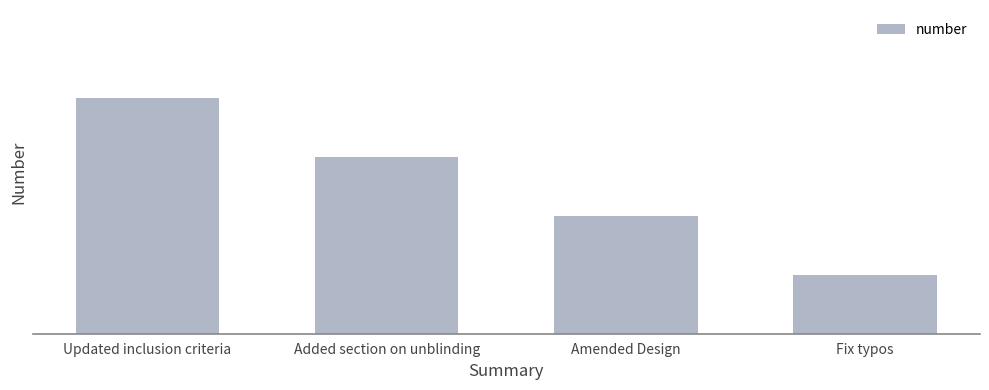

Reading right to left, what are all the values shown in this chart?

1	2	3	4